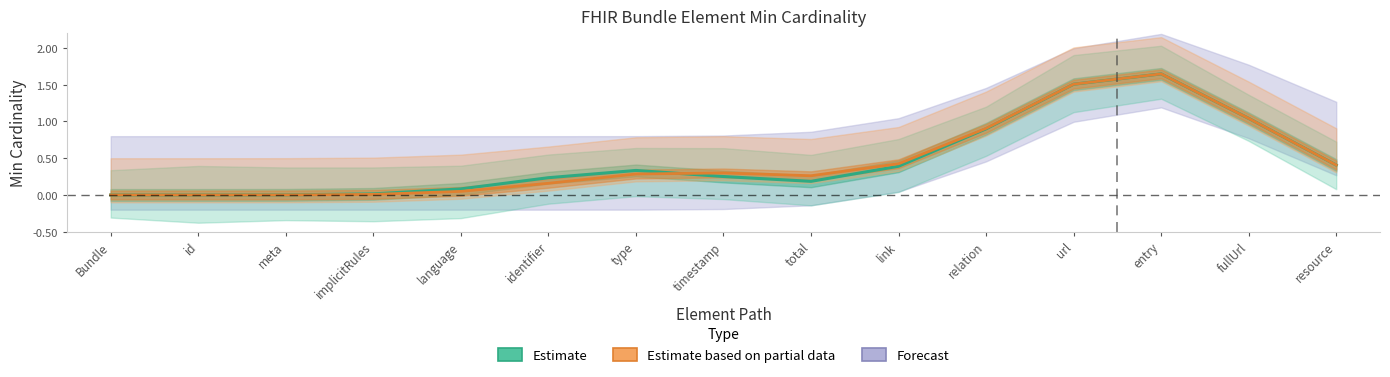

Between Bundle and link, which is larger?

link